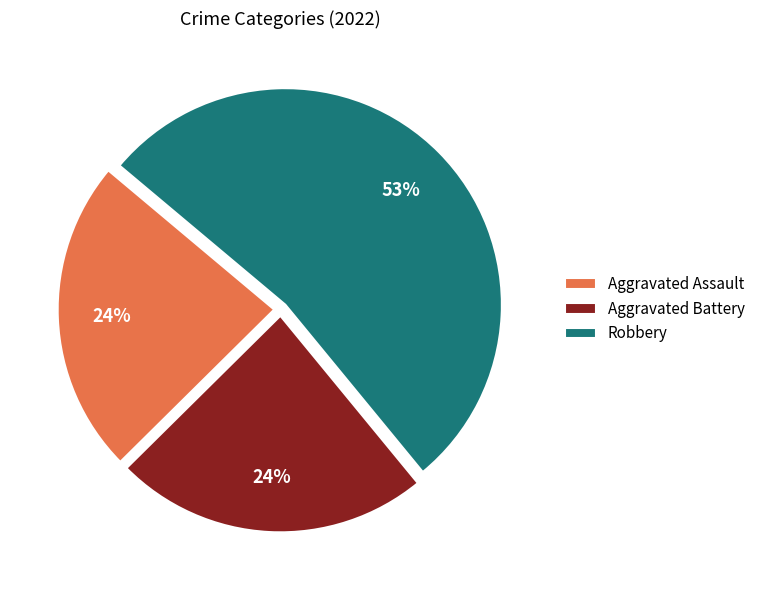

To the nearest percent, what is the average slice percentage?

33%